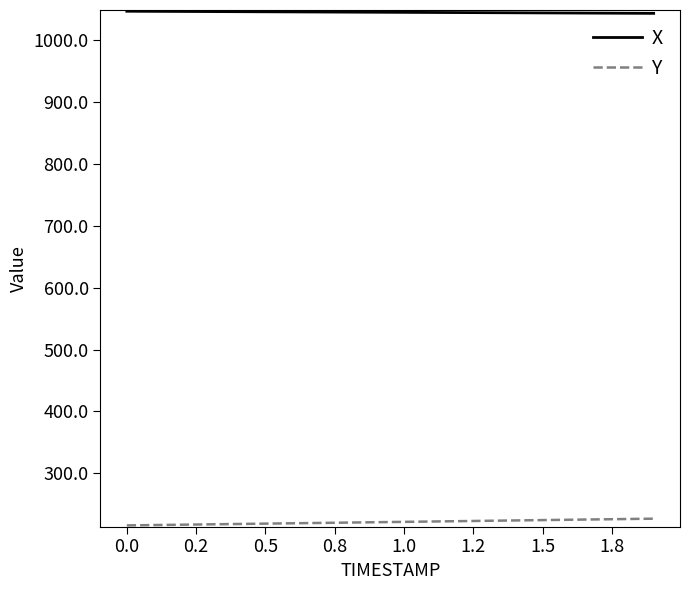

True or false: Y and X intersect in this chart.

False